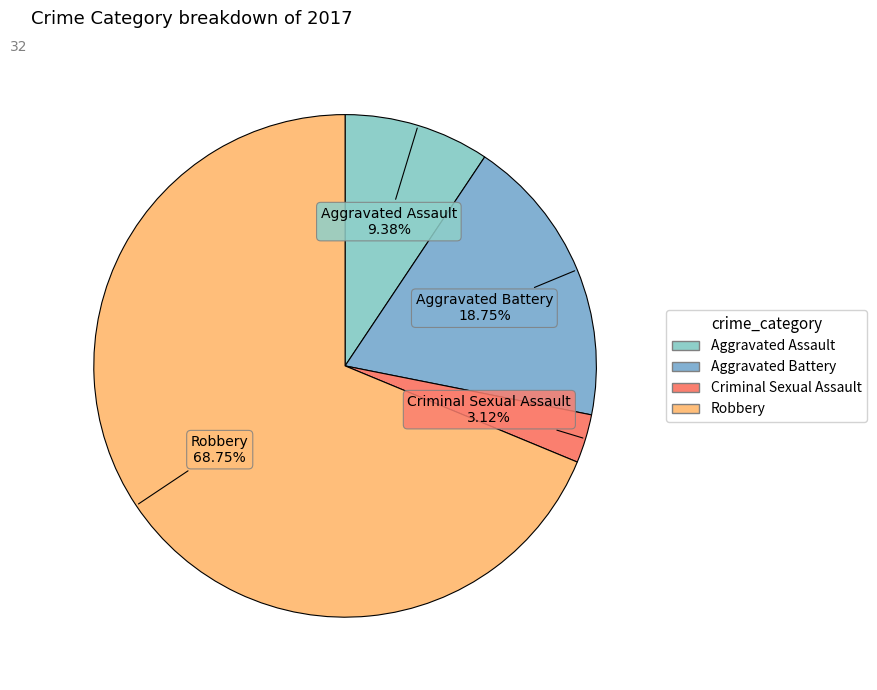

What portion of the pie excludes Aggravated Assault?

90.6%